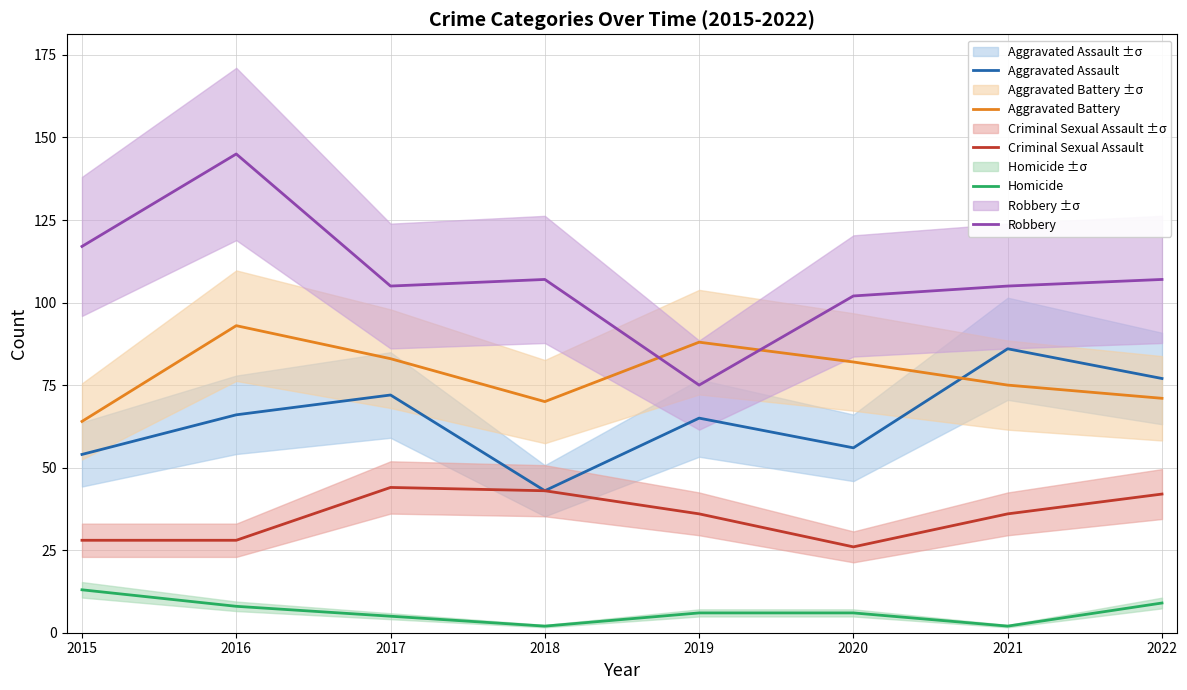

List the labels in order of Criminal Sexual Assault value, smallest first.

2020, 2015, 2016, 2019, 2021, 2022, 2018, 2017